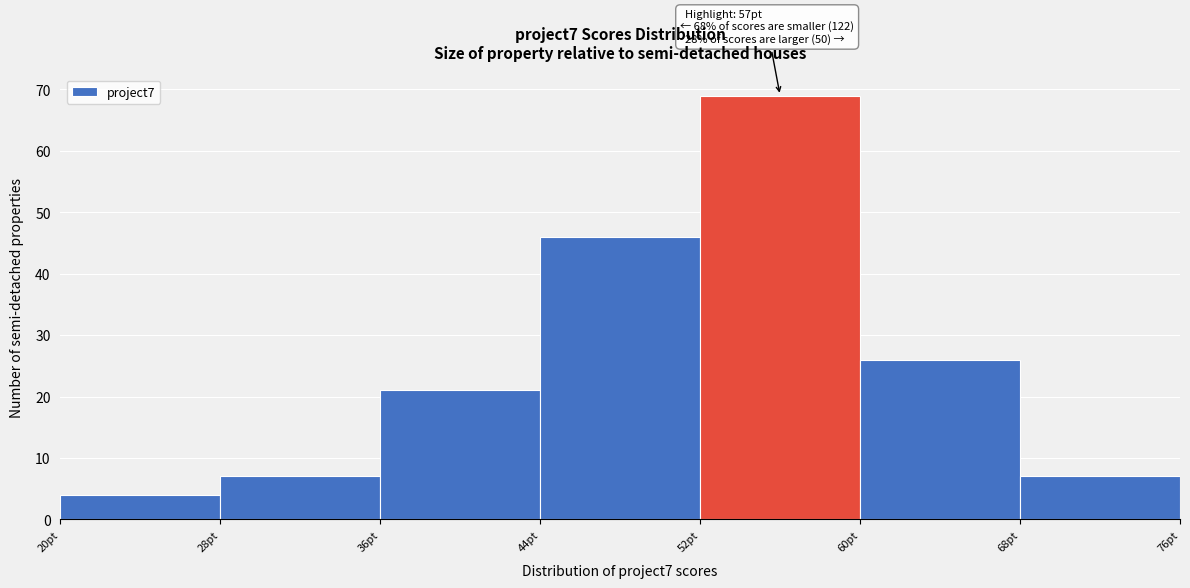

Which range on the x-axis has the tallest bar?

52 to 60